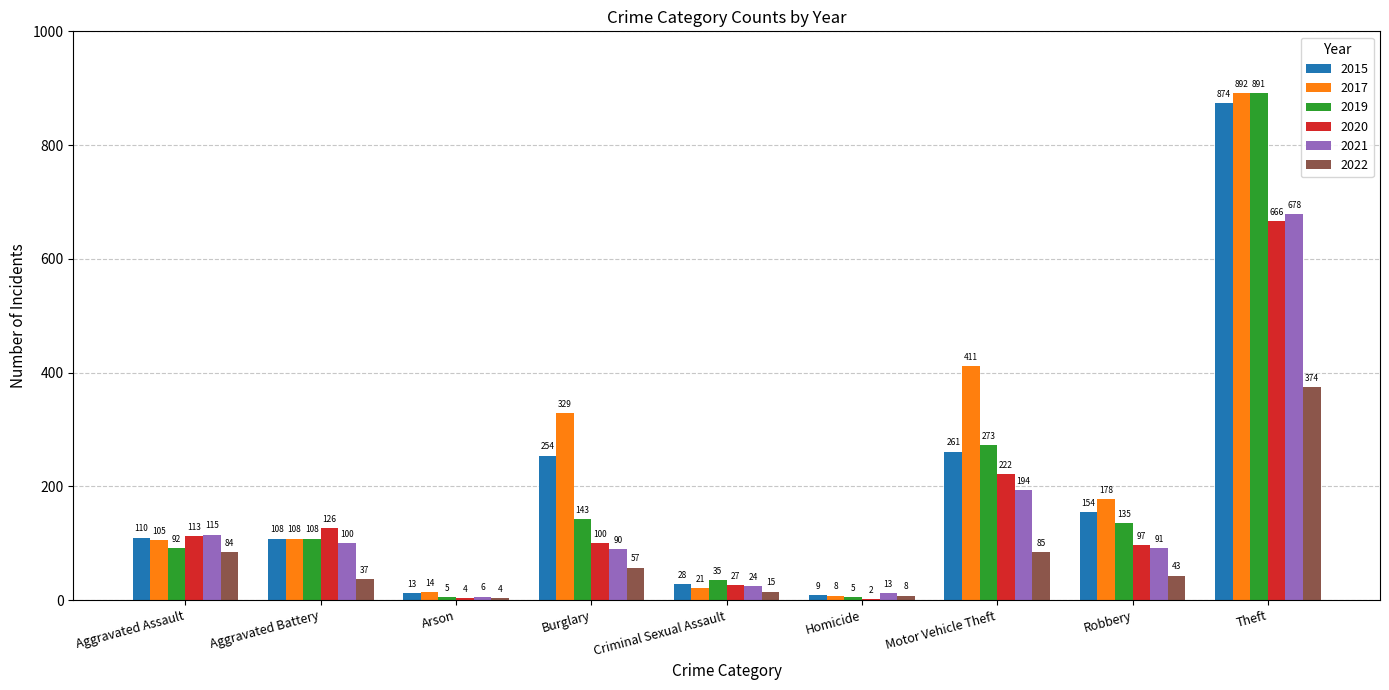

Reading left to right, transcribe all the data shown in this chart.

2015: Aggravated Assault=110	Aggravated Battery=108	Arson=13	Burglary=254	Criminal Sexual Assault=28	Homicide=9	Motor Vehicle Theft=261	Robbery=154	Theft=874
2017: Aggravated Assault=105	Aggravated Battery=108	Arson=14	Burglary=329	Criminal Sexual Assault=21	Homicide=8	Motor Vehicle Theft=411	Robbery=178	Theft=892
2019: Aggravated Assault=92	Aggravated Battery=108	Arson=5	Burglary=143	Criminal Sexual Assault=35	Homicide=5	Motor Vehicle Theft=273	Robbery=135	Theft=891
2020: Aggravated Assault=113	Aggravated Battery=126	Arson=4	Burglary=100	Criminal Sexual Assault=27	Homicide=2	Motor Vehicle Theft=222	Robbery=97	Theft=666
2021: Aggravated Assault=115	Aggravated Battery=100	Arson=6	Burglary=90	Criminal Sexual Assault=24	Homicide=13	Motor Vehicle Theft=194	Robbery=91	Theft=678
2022: Aggravated Assault=84	Aggravated Battery=37	Arson=4	Burglary=57	Criminal Sexual Assault=15	Homicide=8	Motor Vehicle Theft=85	Robbery=43	Theft=374